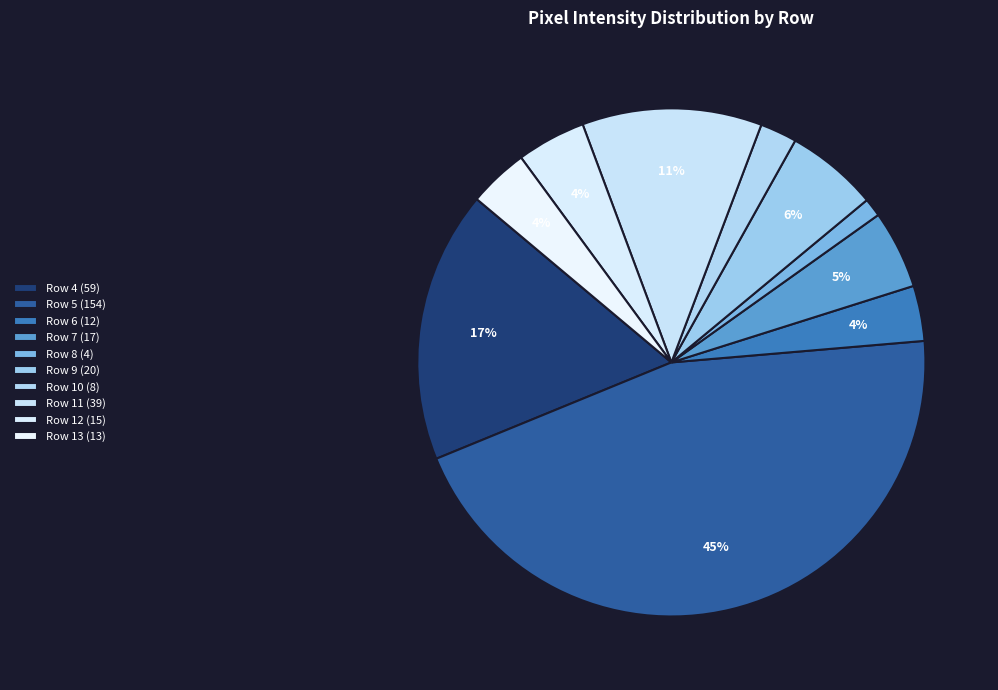

To the nearest percent, what is the difference between the Row 13 and Row 4 slice percentages?

13%